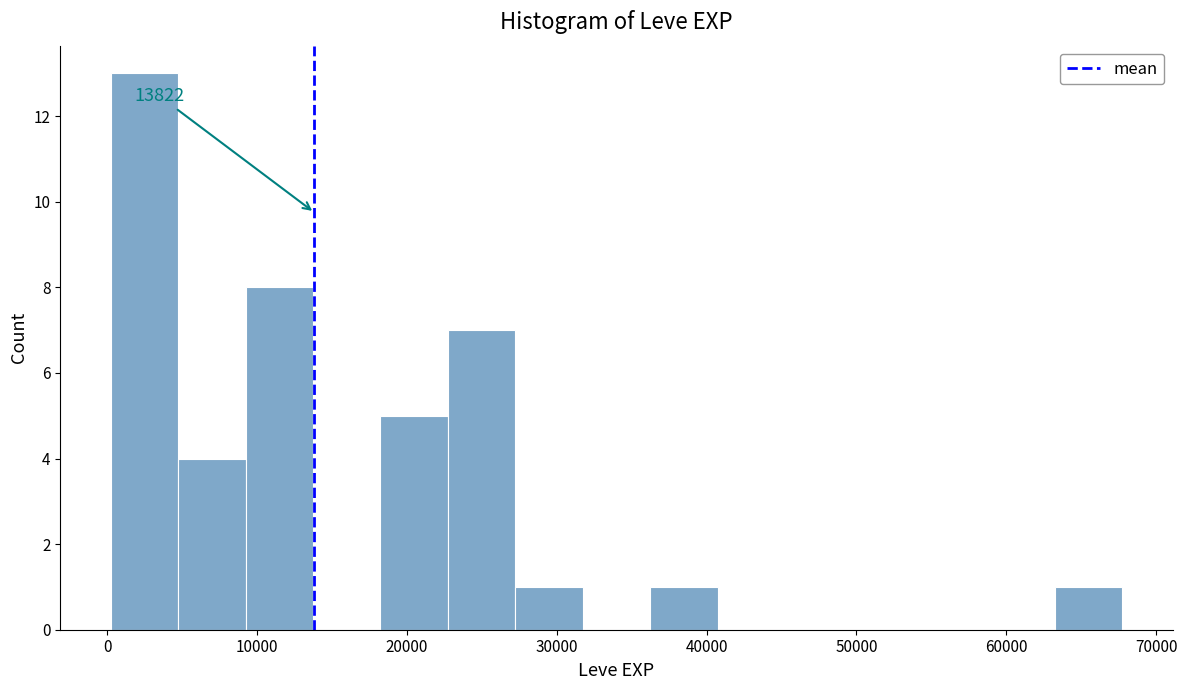

Over which range of the x-axis is the bar tallest?

0 to 5000